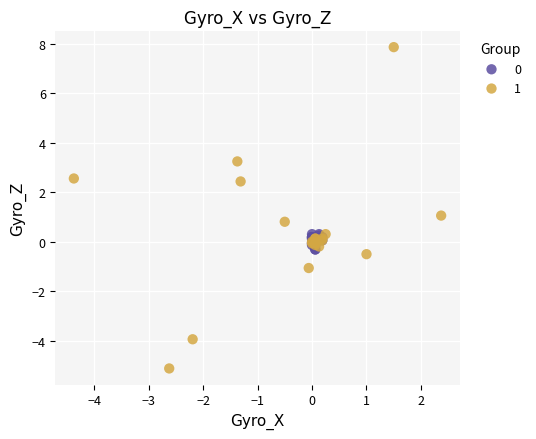

What are all the series names shown in the legend?

0, 1